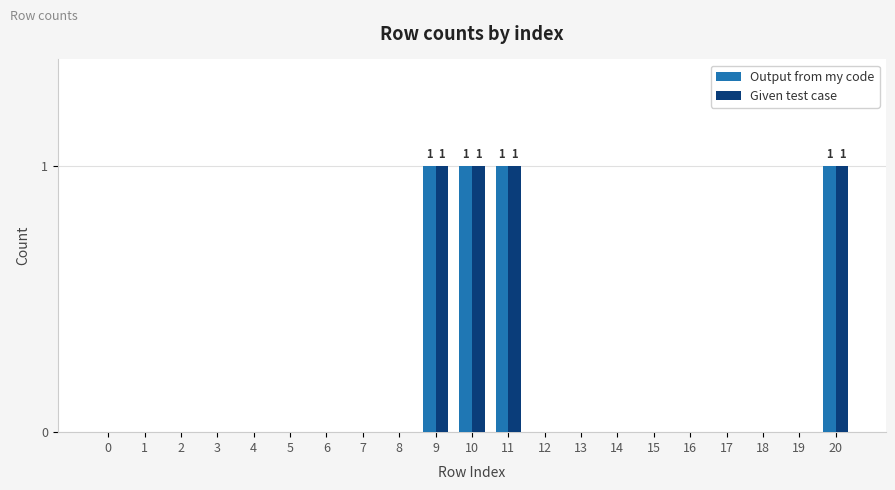

What is the maximum value shown in the chart?

1